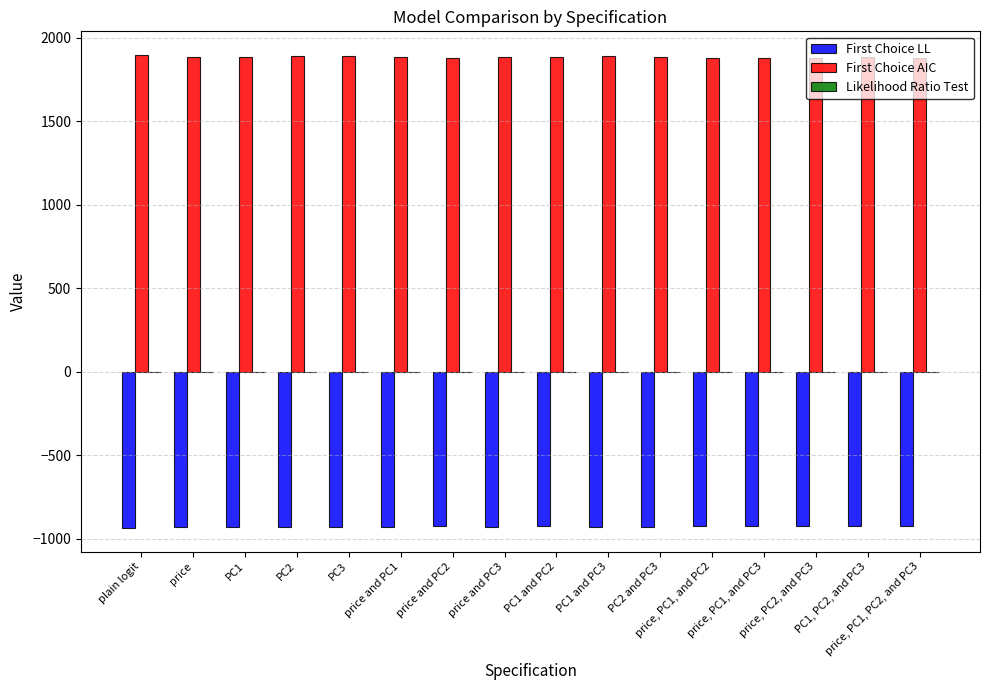

What is the sum of all First Choice LL values?

-14820.5